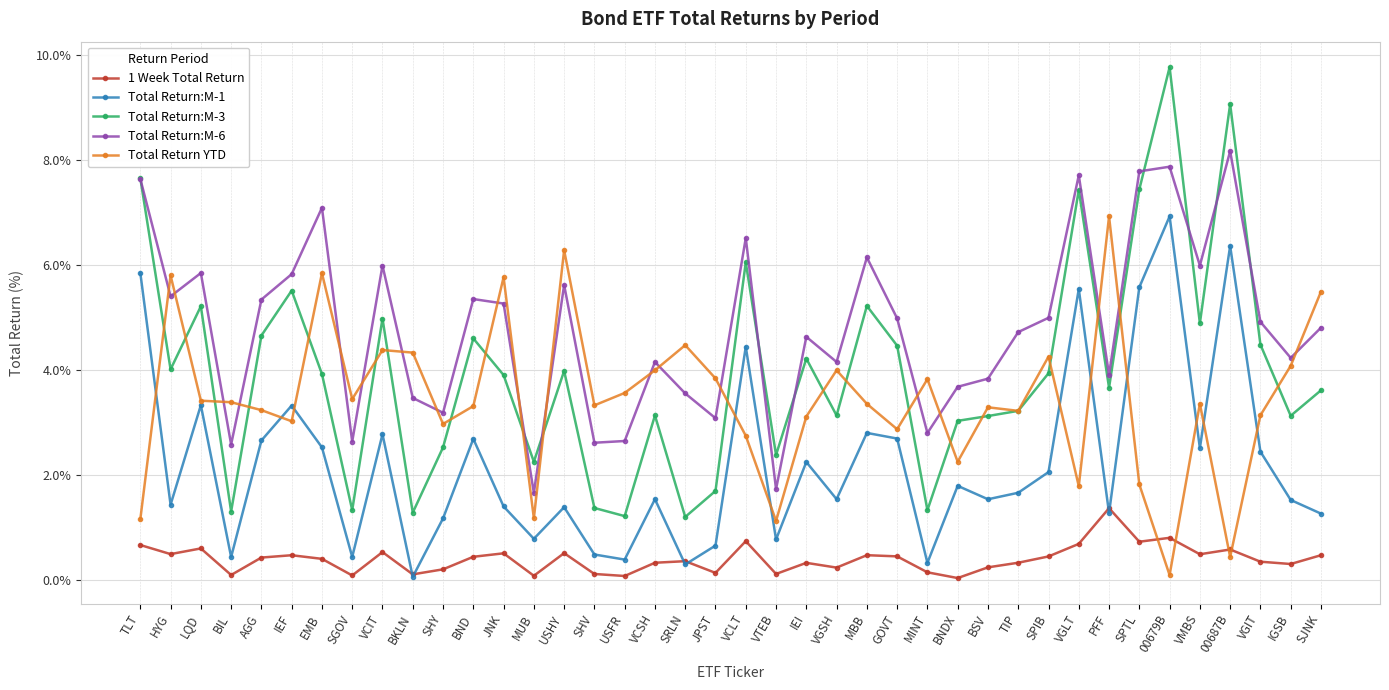

What is the label of the 6th point from the left?

IEF